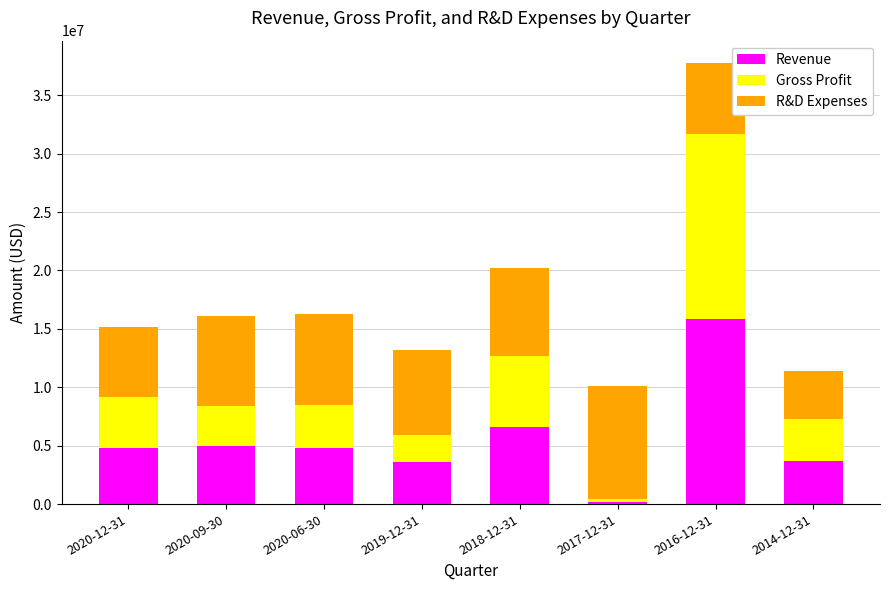

What is the highest value of the Revenue series?

15825000